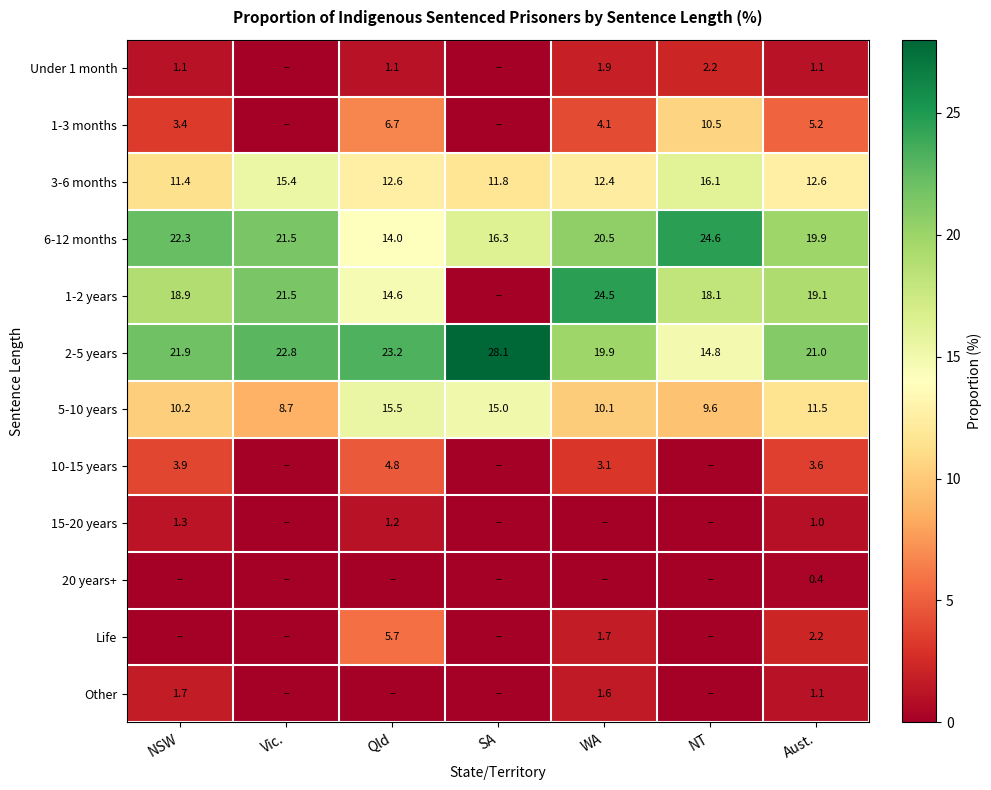

What is the sum of the 1-3 months values at NSW and NT?

13.9